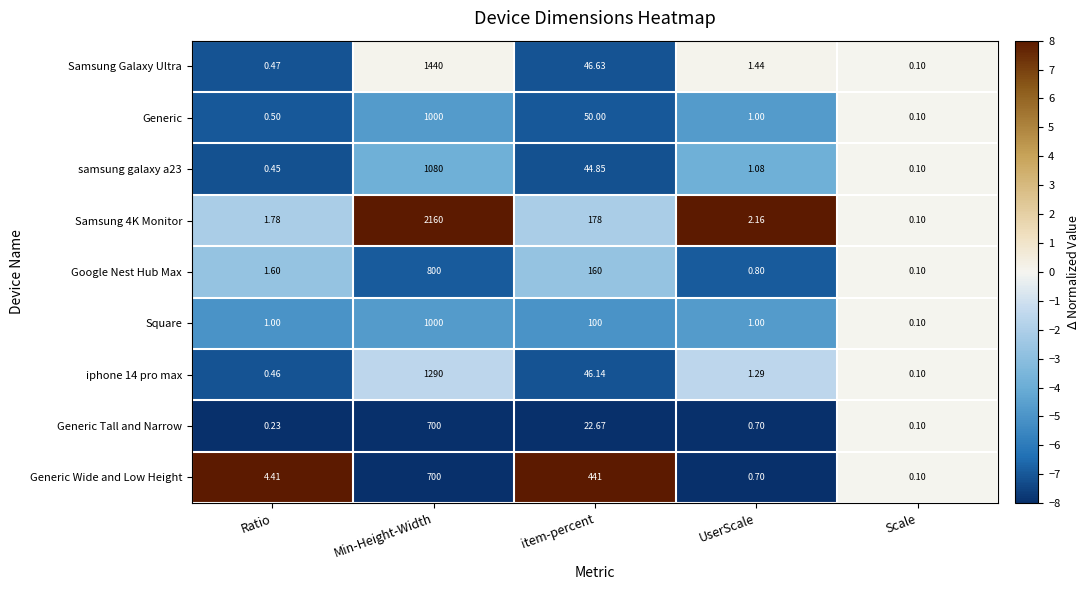

Which category has the highest value in the Generic series?

Min-Height-Width